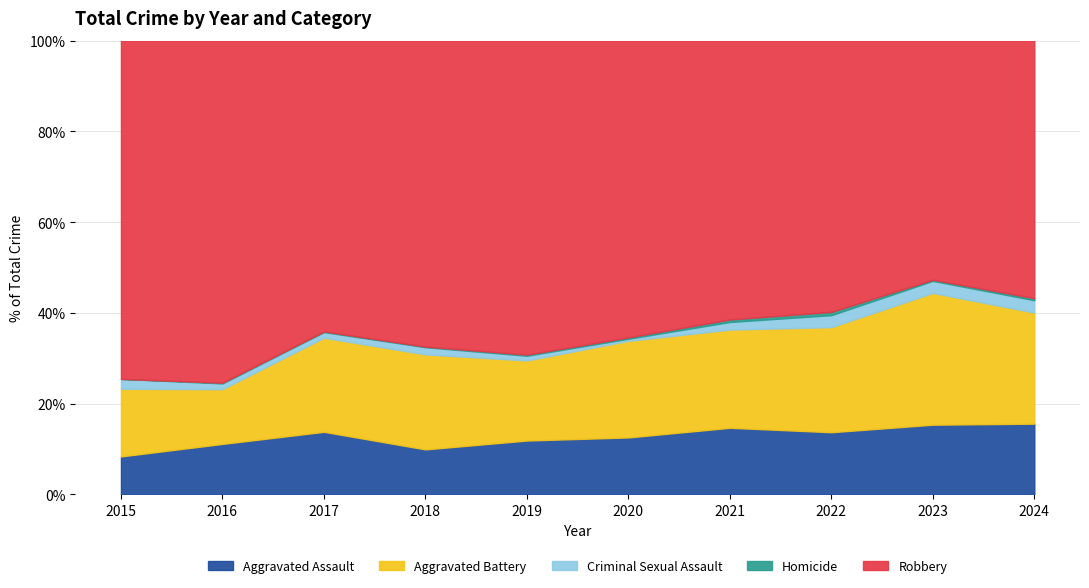

Where does the Homicide series first go above 2?

2021